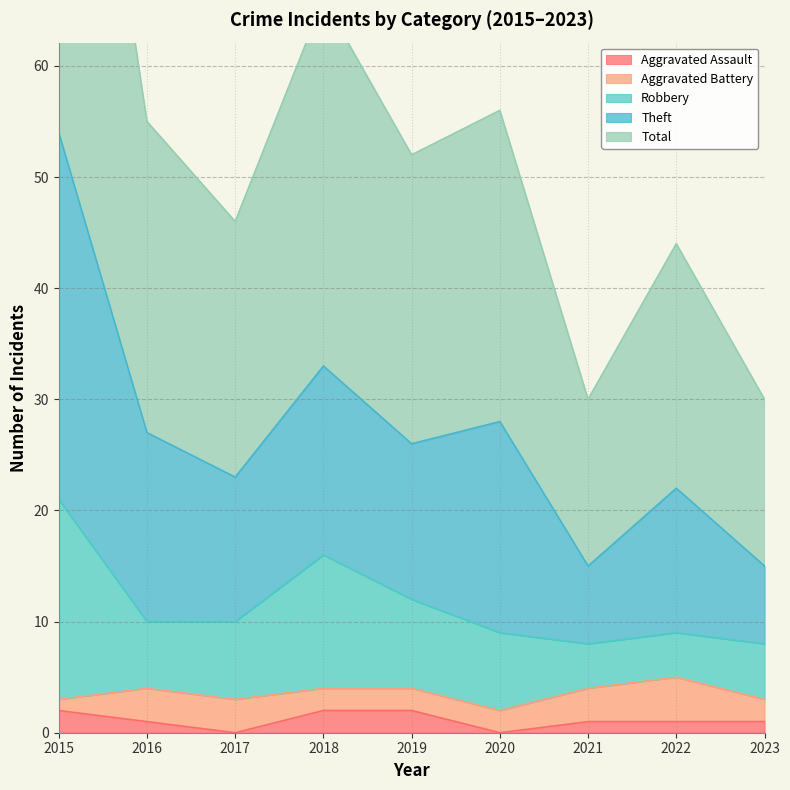

True or false: Aggravated Assault and Theft intersect in this chart.

False